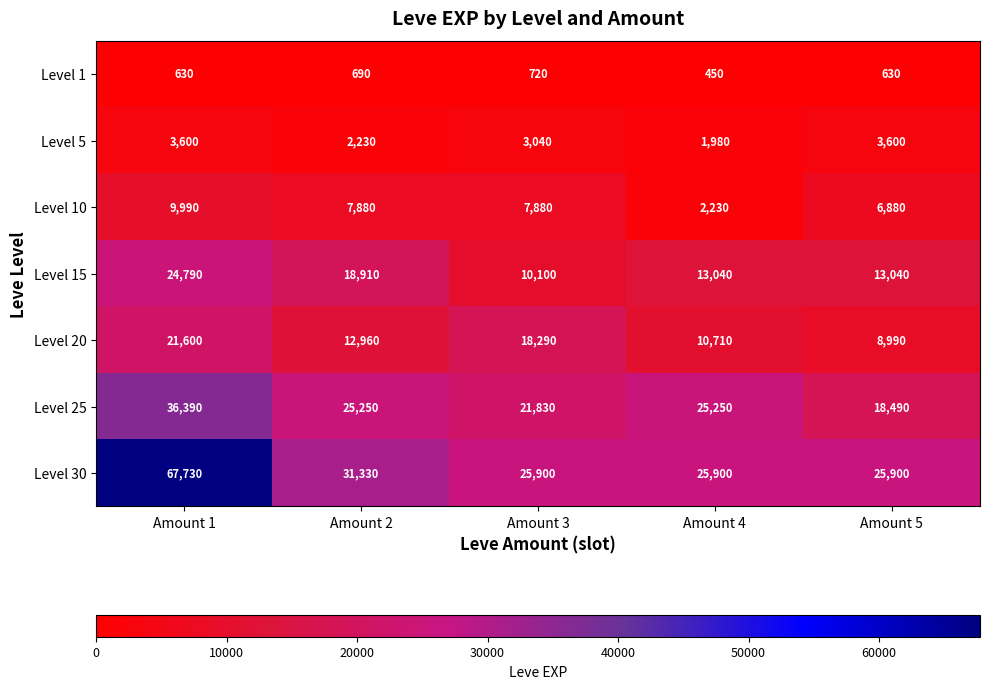

Is the value of Level 15 at Amount 1 greater than the value of Level 5 at Amount 4?

Yes